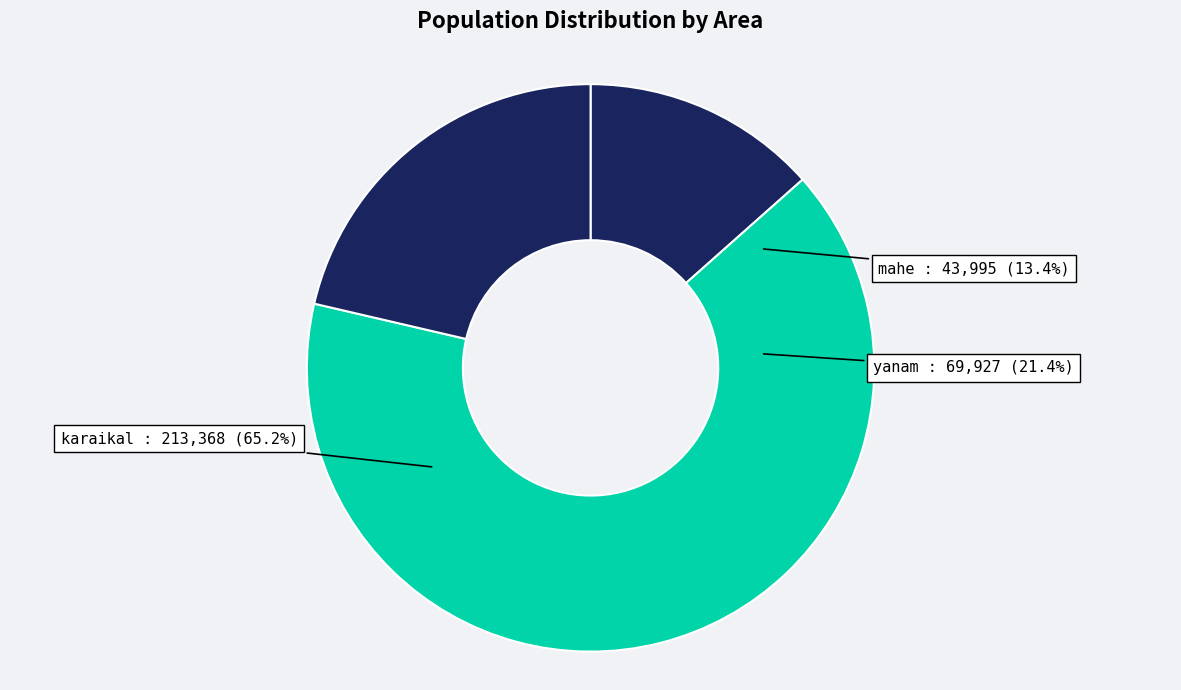

Combined, do yanam and karaikal account for over 50%?

Yes